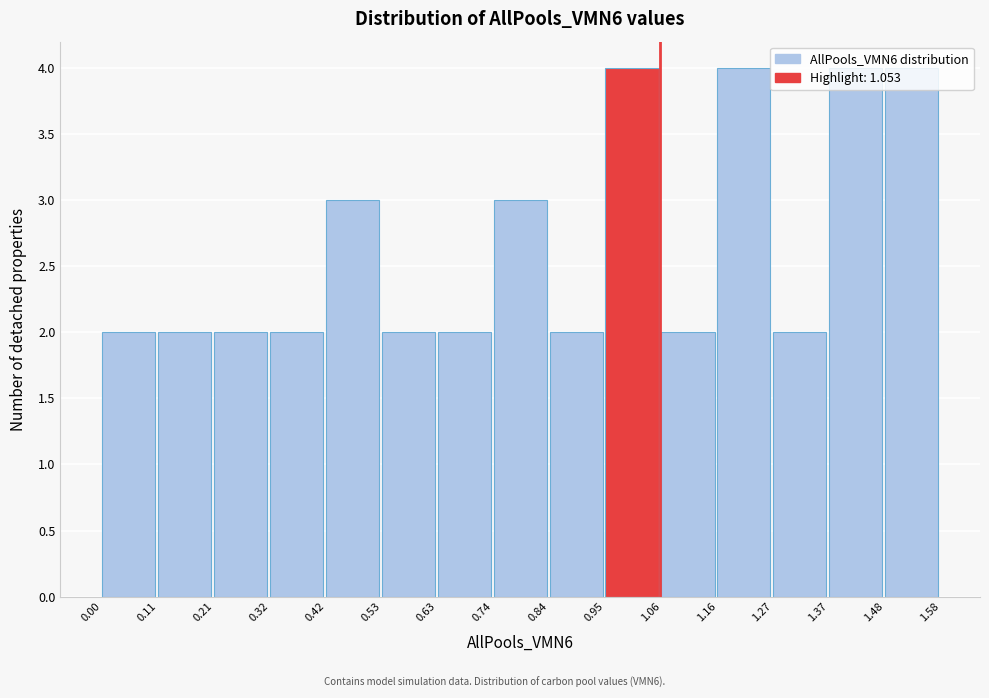

Reading left to right, list every bar in this chart as the range it spans on the x-axis followed by its height. The values are not printed on the chart, so give them approximately, as read against the axis.

0.00 to 0.11: 2
0.11 to 0.21: 2
0.21 to 0.32: 2
0.32 to 0.42: 2
0.42 to 0.53: 3
0.53 to 0.63: 2
0.63 to 0.74: 2
0.74 to 0.84: 3
0.84 to 0.95: 2
0.95 to 1.06: 4
1.06 to 1.16: 2
1.16 to 1.27: 4
1.27 to 1.37: 2
1.37 to 1.48: 4
1.48 to 1.58: 4